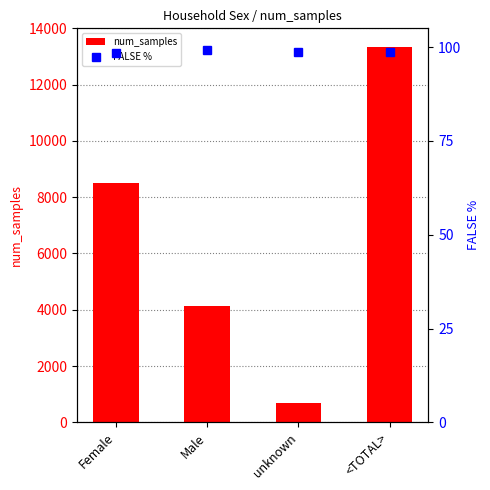

What is the average value of the FALSE % series?

98.8